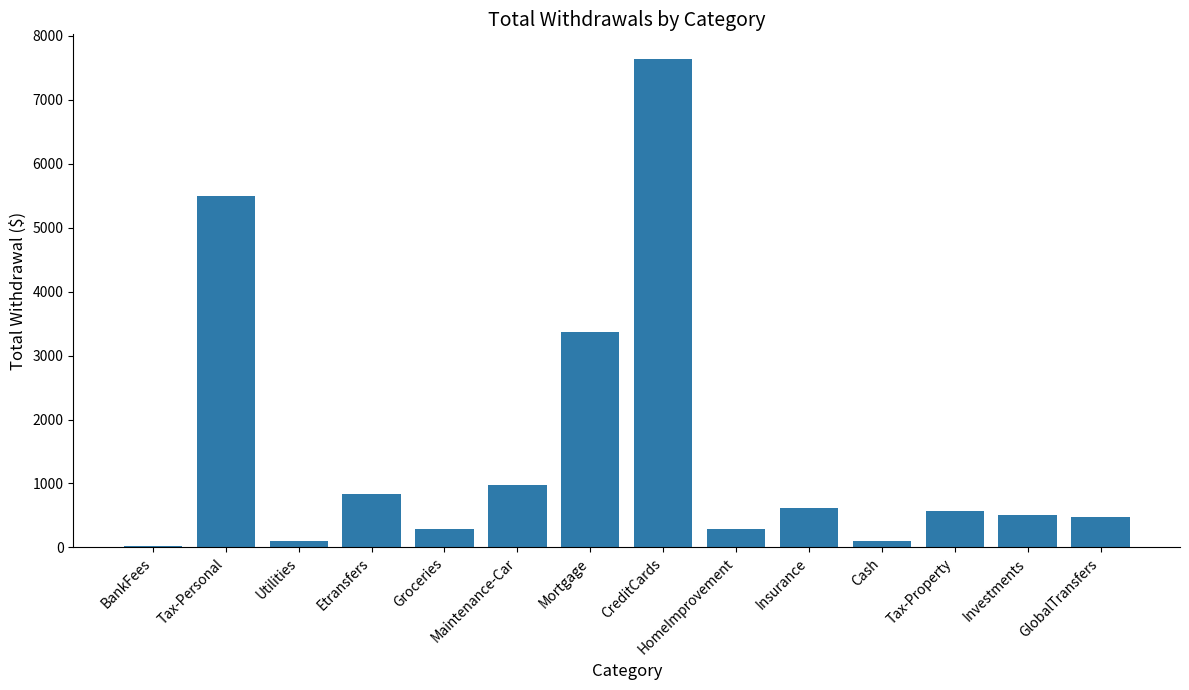

What is the change in value from HomeImprovement to Insurance?

+333.6